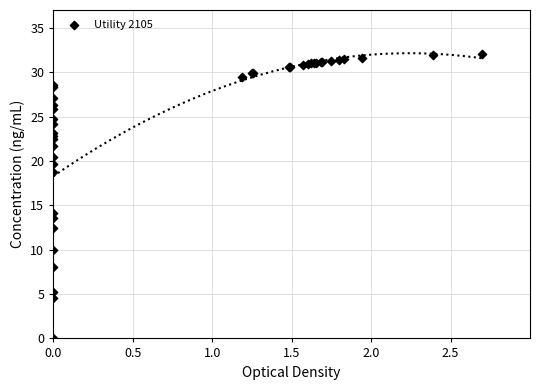

What Y value in the scatter plot is closest to 16?

14.1